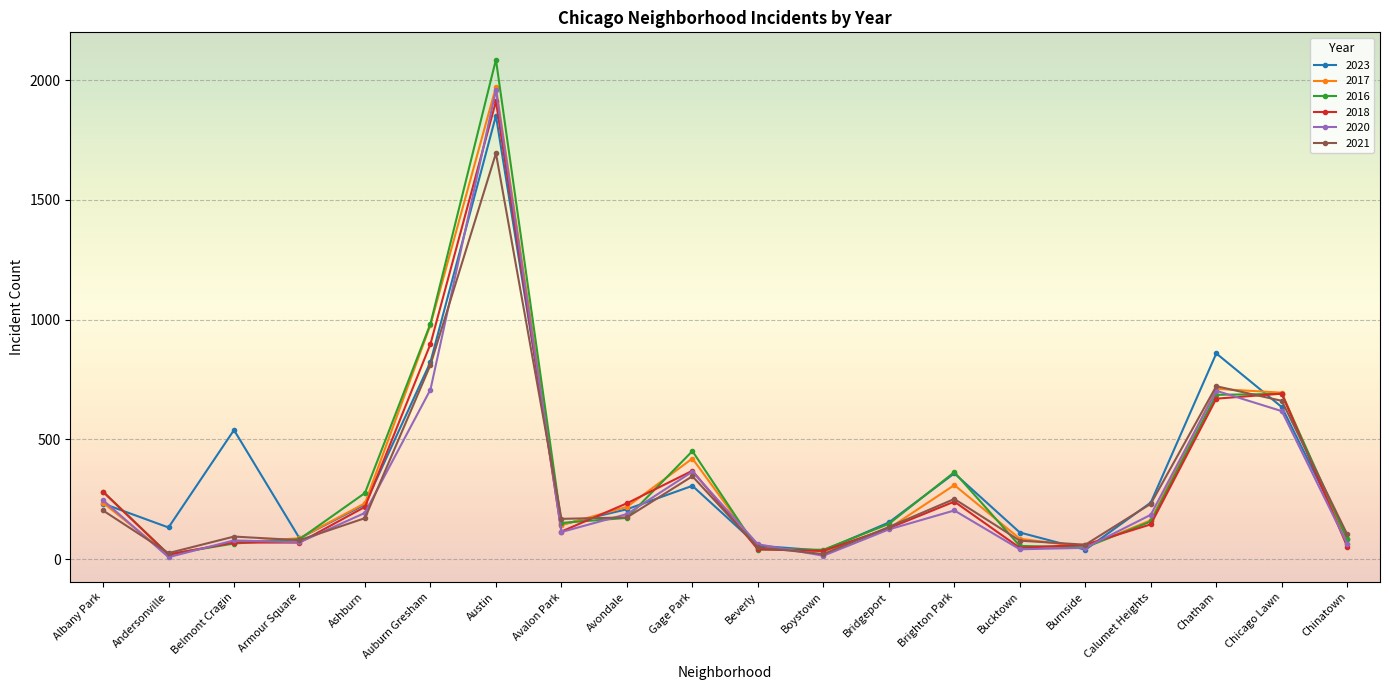

Which series has the widest spread of values?

2016